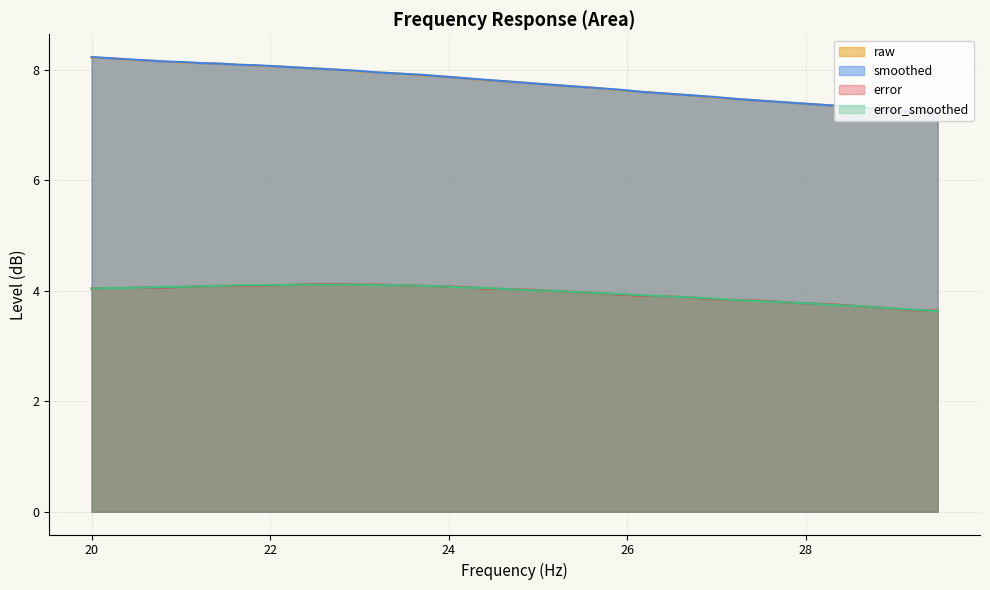

True or false: smoothed has more than 2 points higher than both neighbors.

False